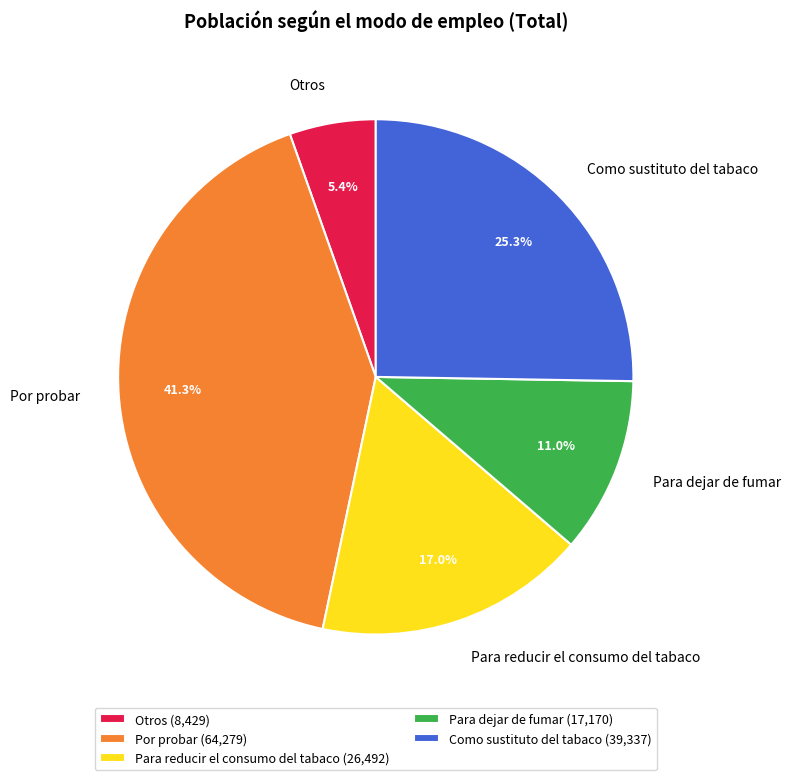

What percentage is the Para dejar de fumar slice, to the nearest percent?

11%